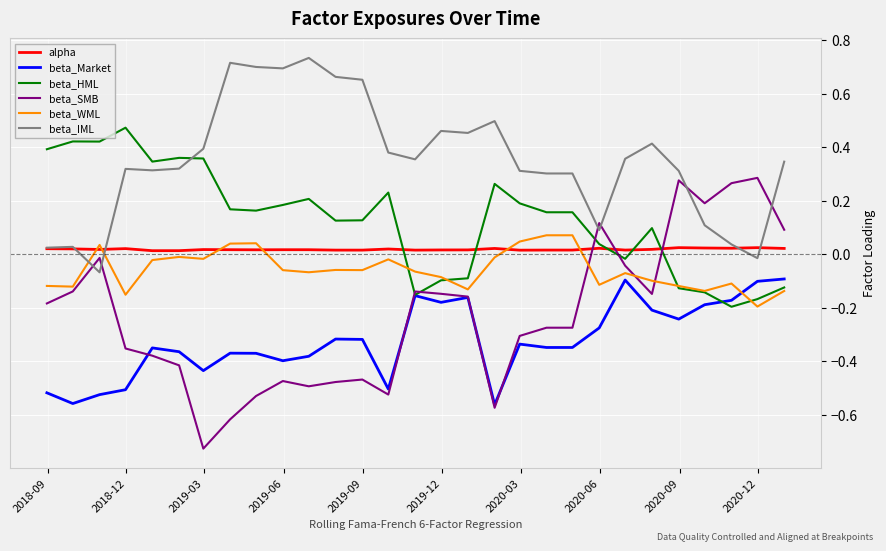

Which series has the widest spread of values?

beta_SMB